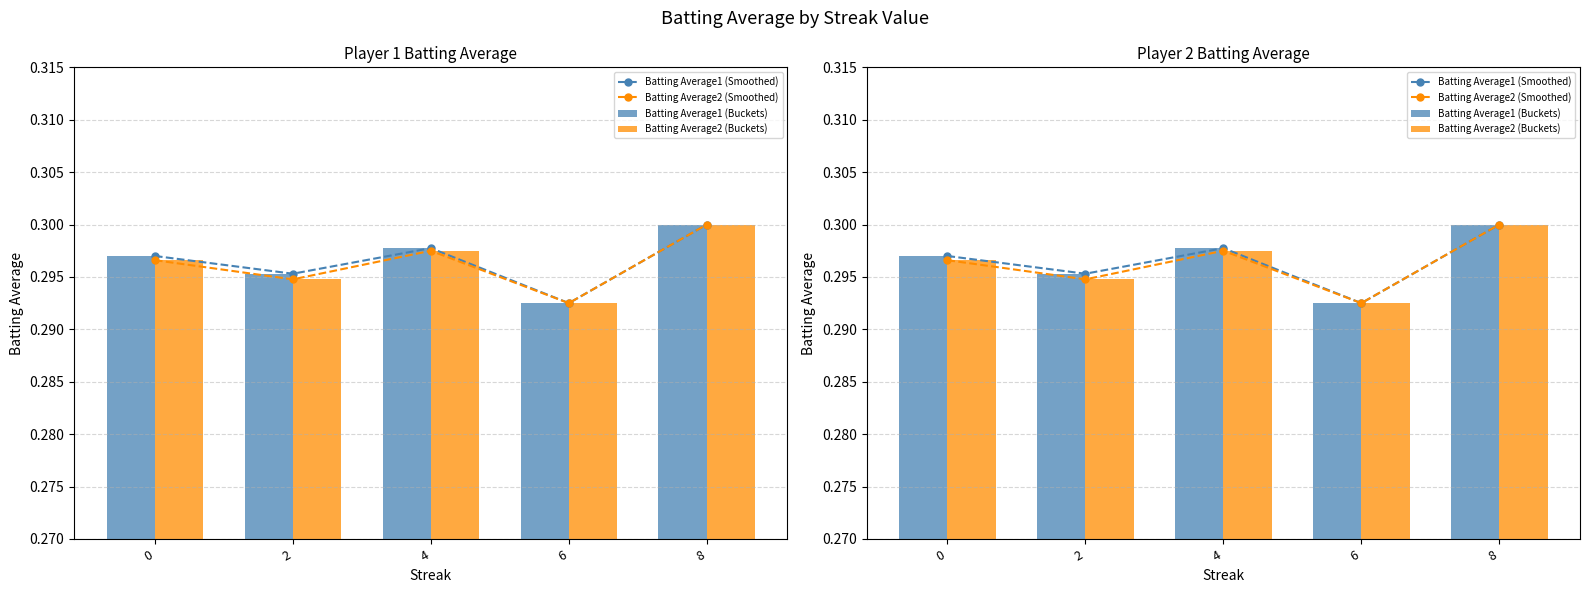

What is the total value across all series at 4?

1.2